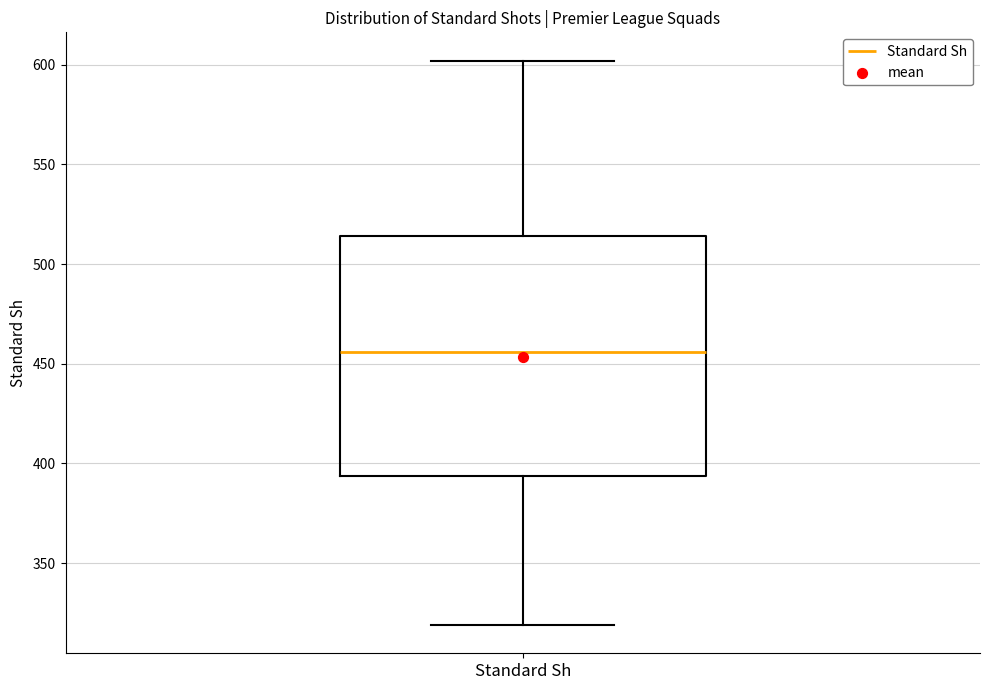

Read this box plot against the y-axis: the position of the median line, the range covered by the box, and the ends of both whiskers. The values are not printed on the chart, so give them approximately, as read against the axis.

median 455, box 395 to 515, whiskers 320 to 600